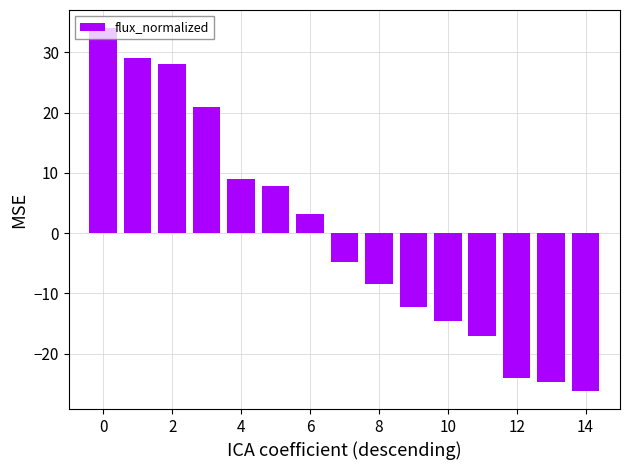

What is the value of the 12th bar from the left?

-17.0